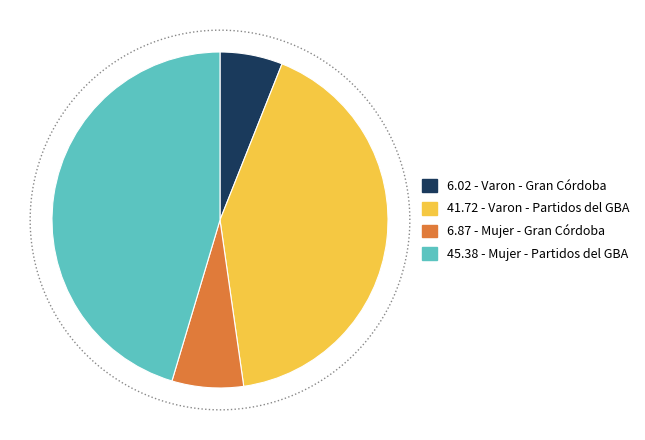

Which category has the biggest portion of the pie?

Mujer - Partidos del GBA